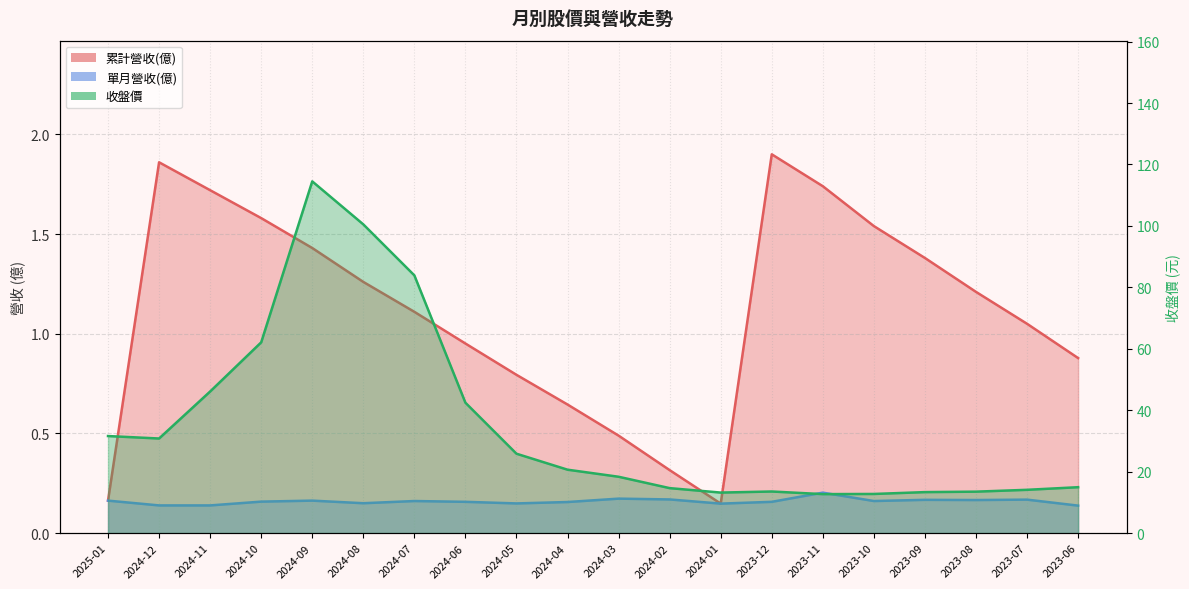

How many categories are shown in the chart?

20